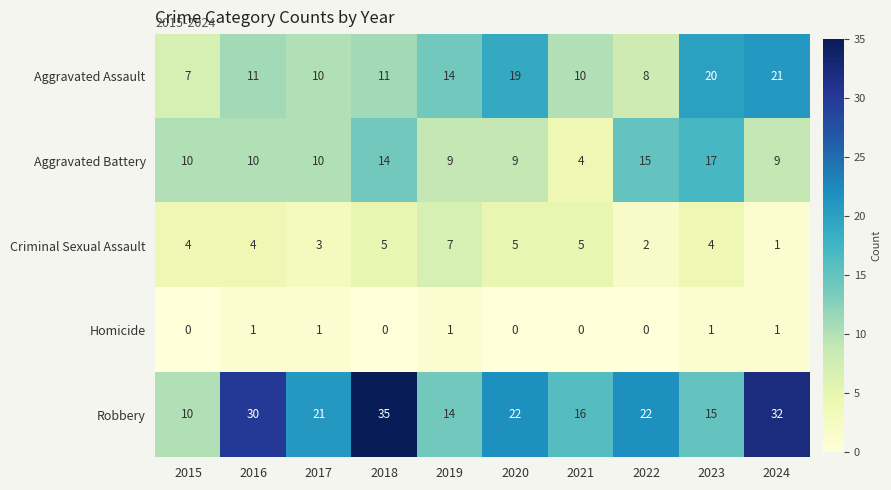

How many distinct data groups are displayed?

5